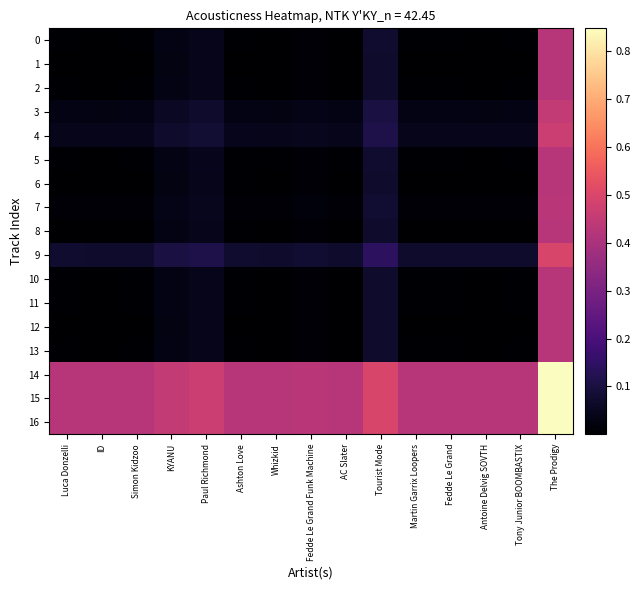

Which series has the largest total across all categories?

14